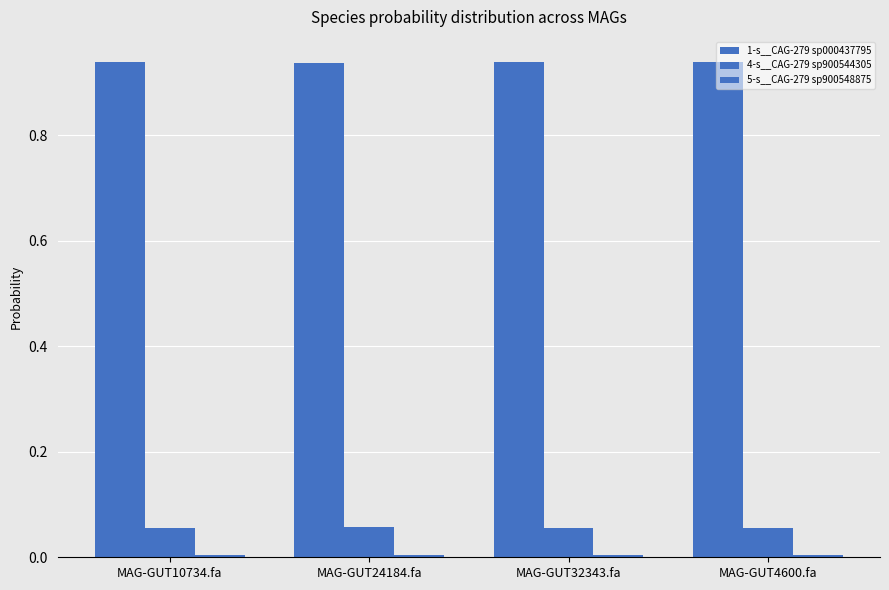

Is the value of 5-s__CAG-279 sp900548875 at MAG-GUT4600.fa greater than the value of 1-s__CAG-279 sp000437795 at MAG-GUT4600.fa?

No